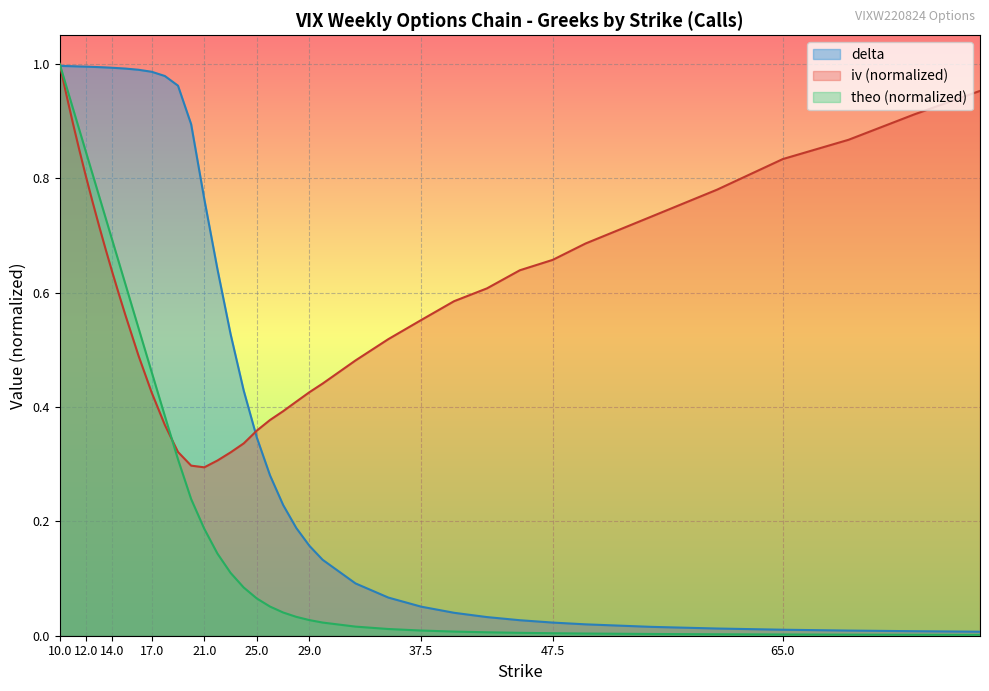

Is it true that delta equals 0.0 at 75?

False